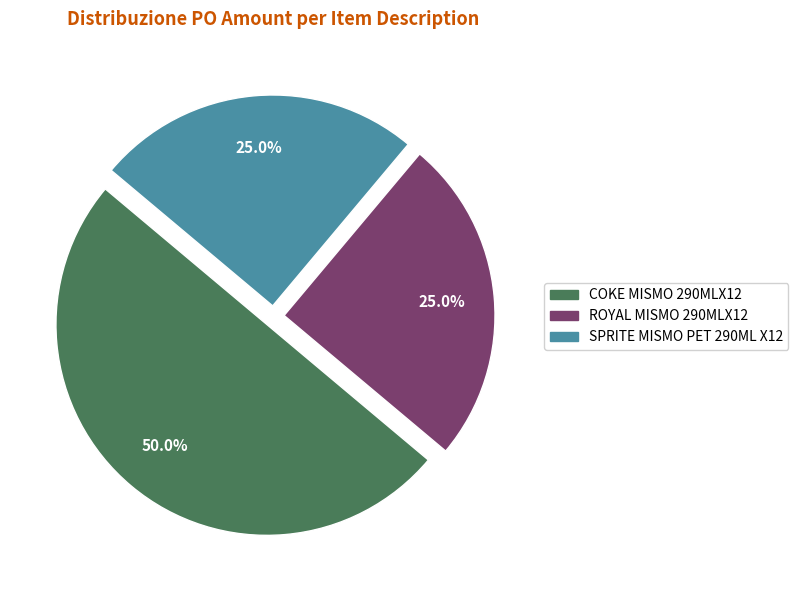

Is SPRITE MISMO PET 290ML X12 the majority of the pie?

No